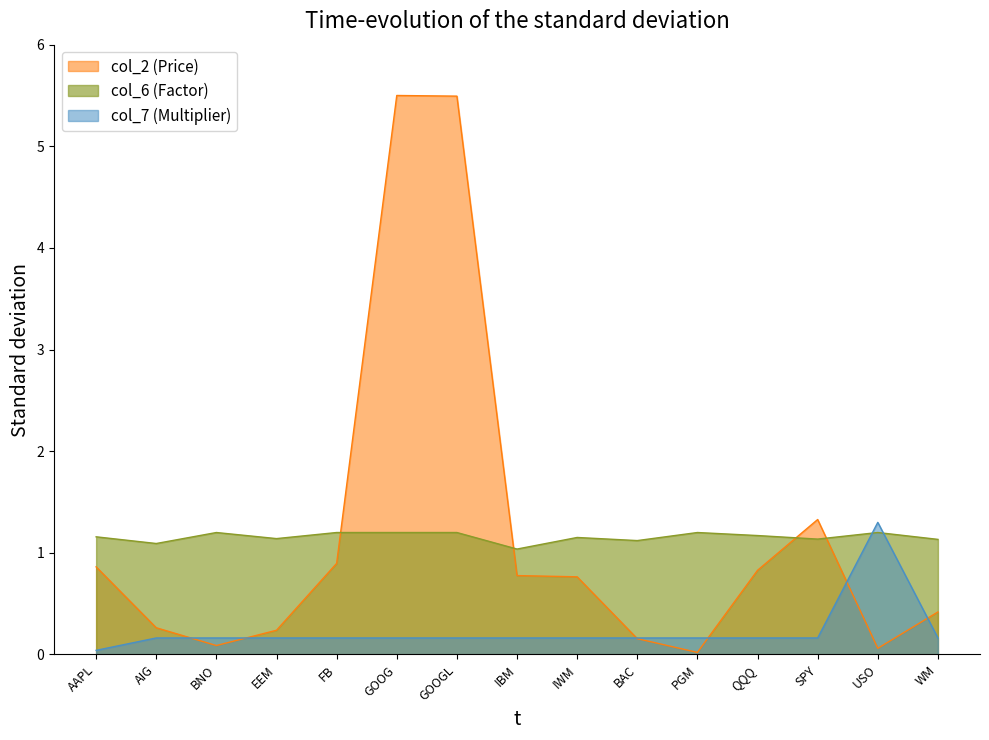

Which series has the largest range (max minus min)?

col_2 (Price)